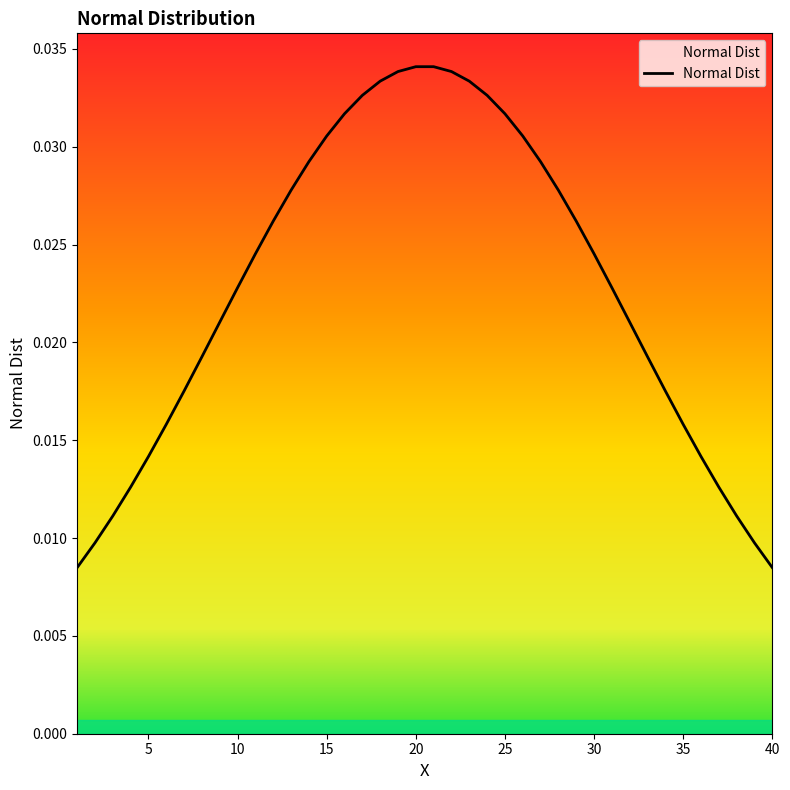

What is the label of the 39th point from the right?

2.0